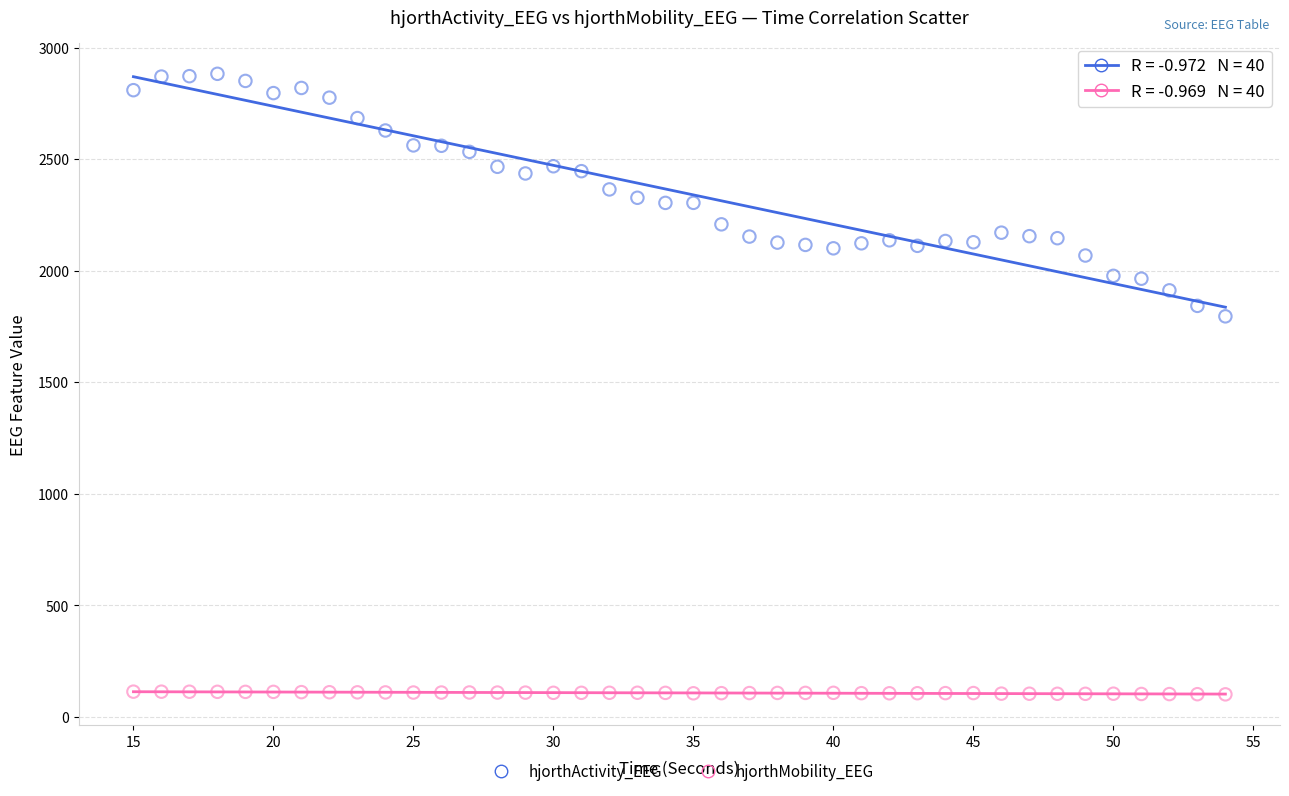

Across all data points, what is the range of X values (max minus min)?

39.0